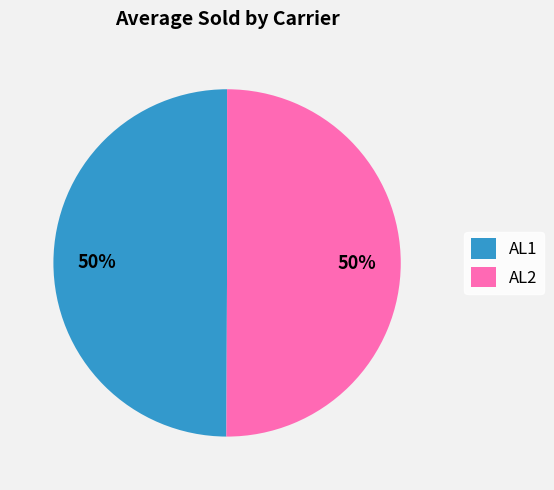

To the nearest percent, what is the combined percentage of AL1 and AL2?

100%